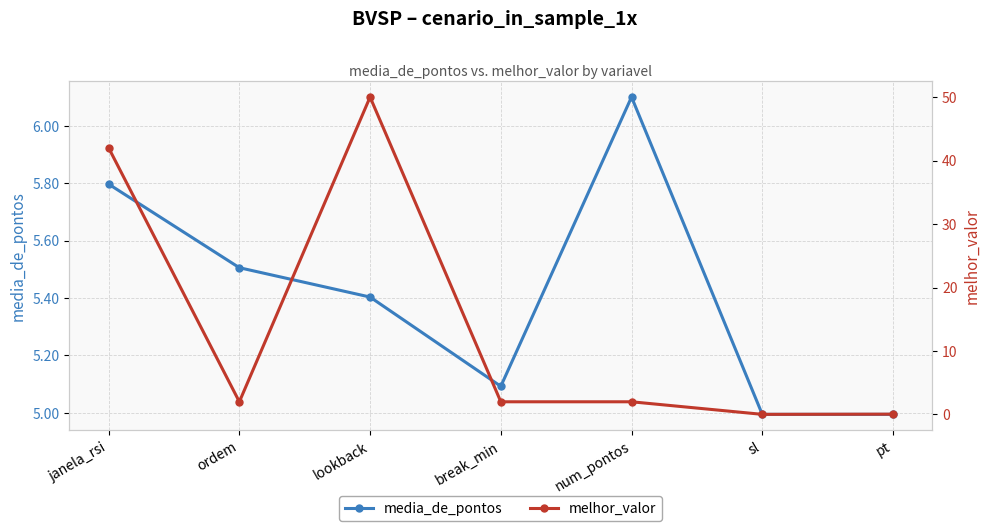

What is the difference between the melhor_valor values at ordem and sl?

2.0